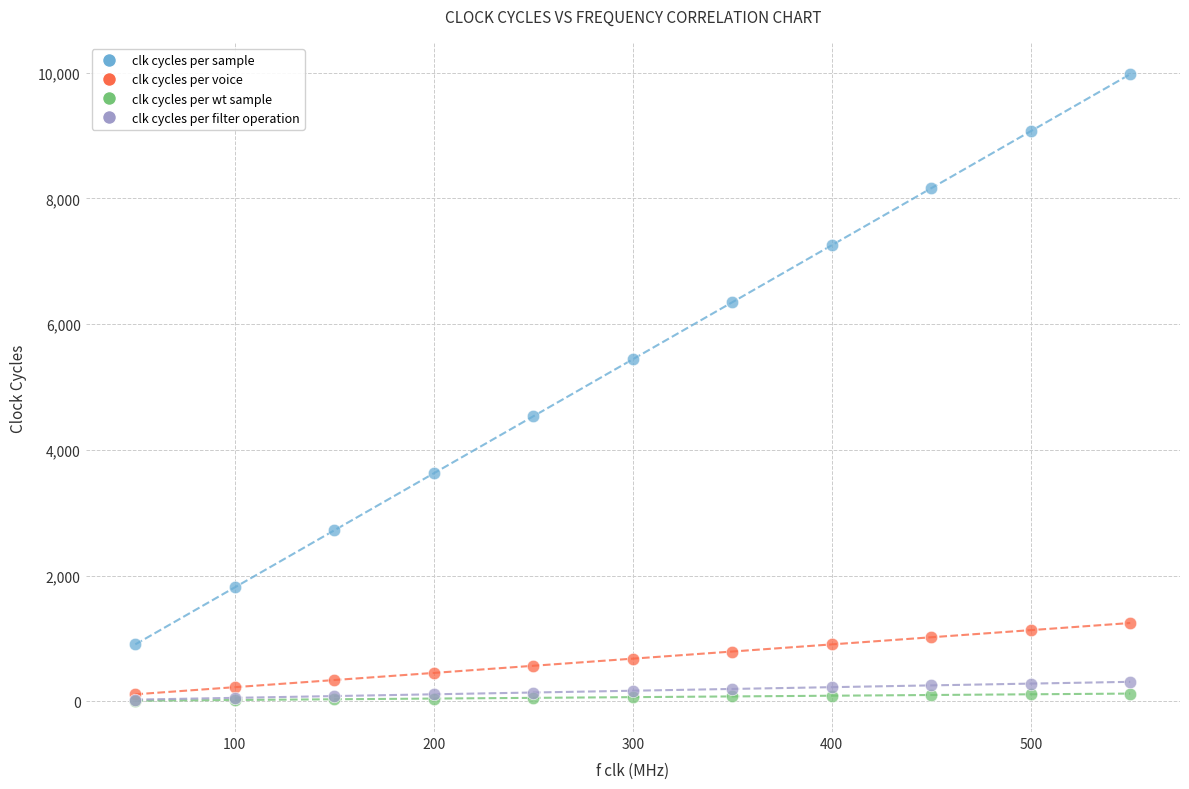

What are all the series names shown in the legend?

clk cycles per sample, clk cycles per voice, clk cycles per wt sample, clk cycles per filter operation